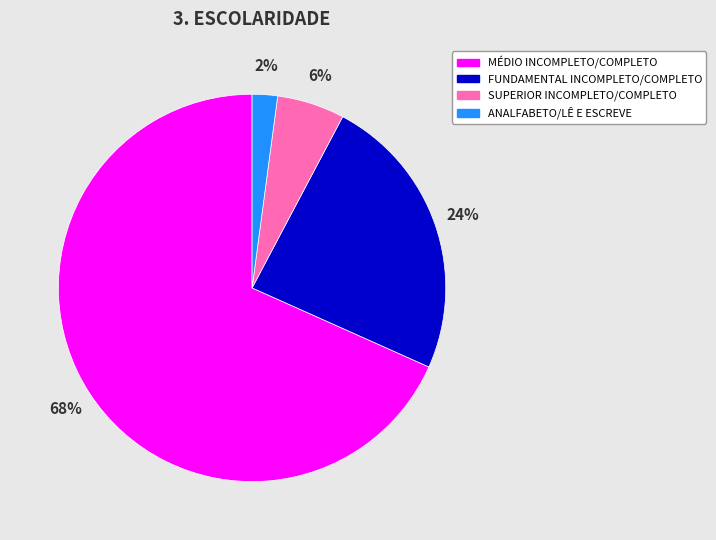

Which slice is the smallest?

ANALFABETO/LÊ E ESCREVE